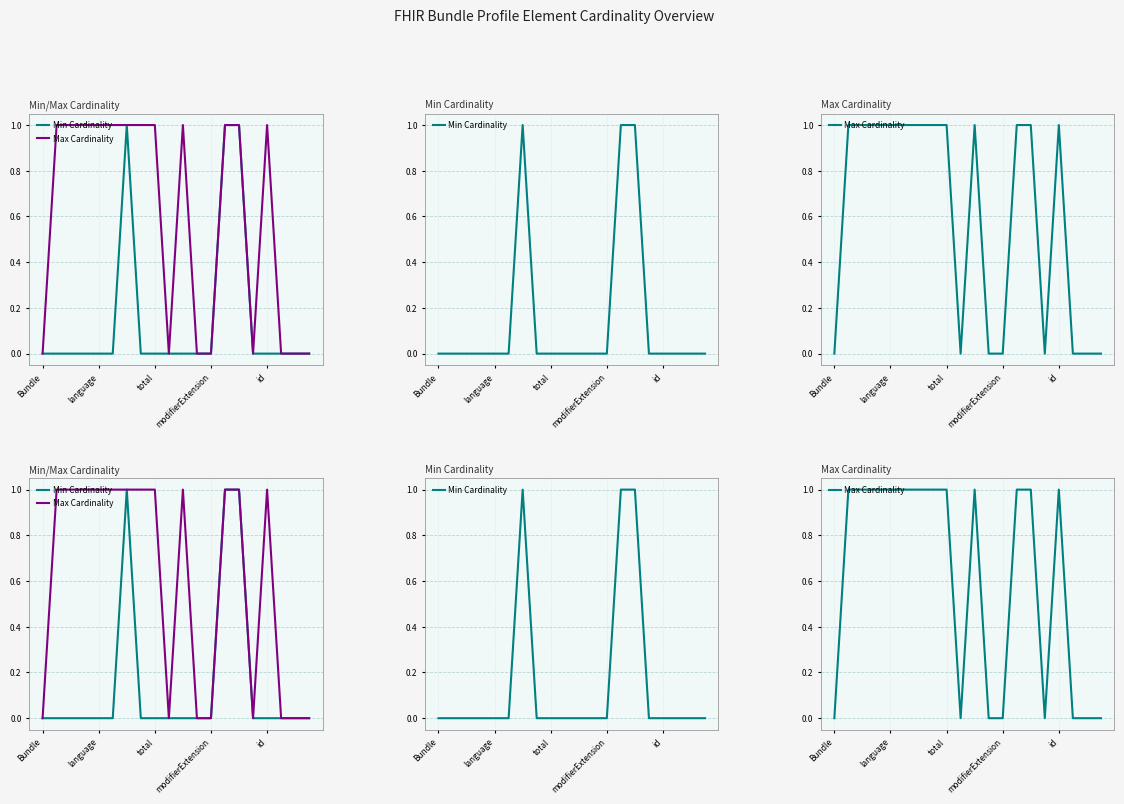

At which label does Min Cardinality reach its peak?

6